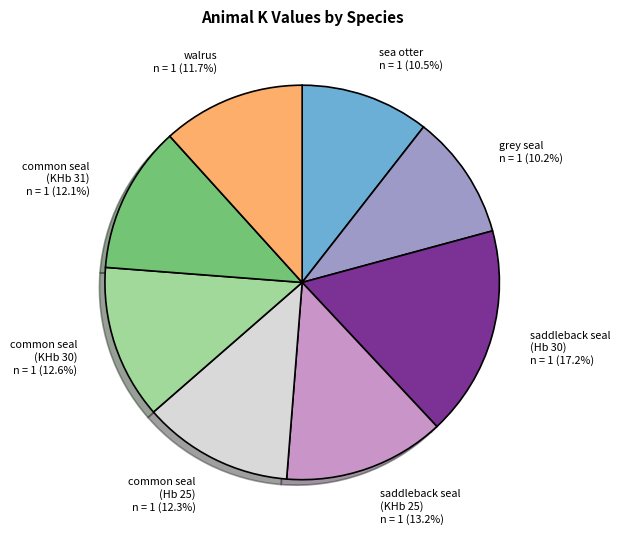

Is it true that common seal (Hb 25) is 18% of the pie?

False